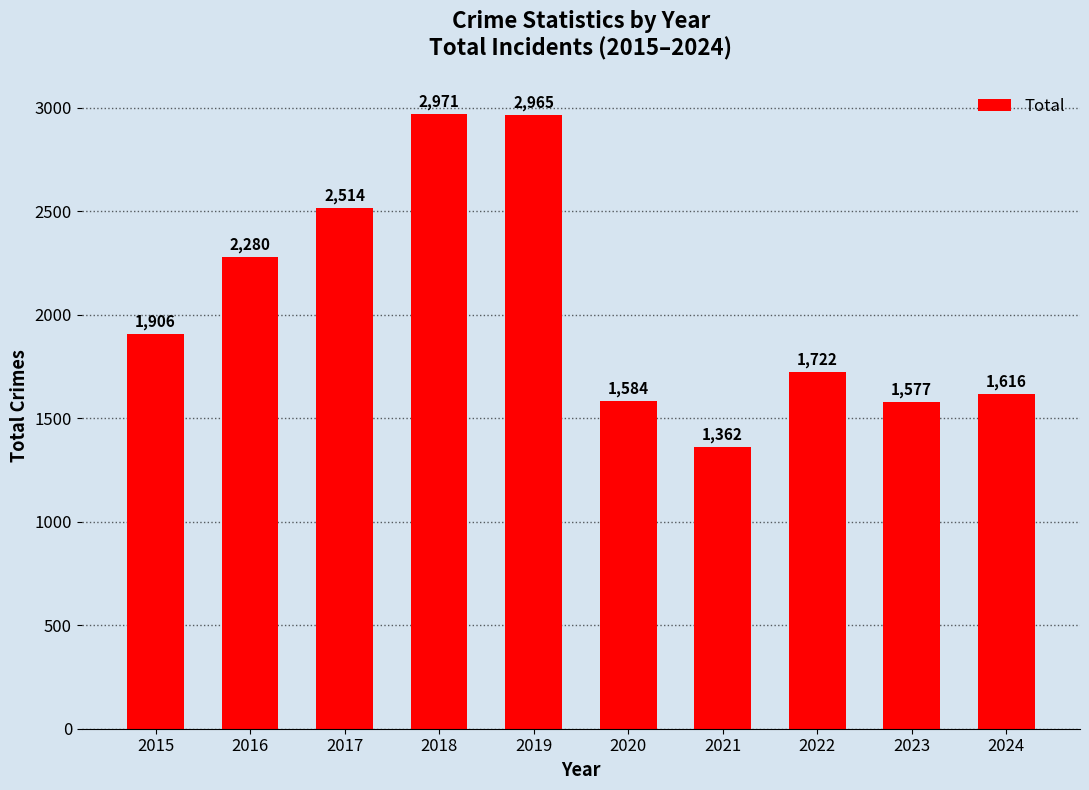

How many data points are less than 1906?

5